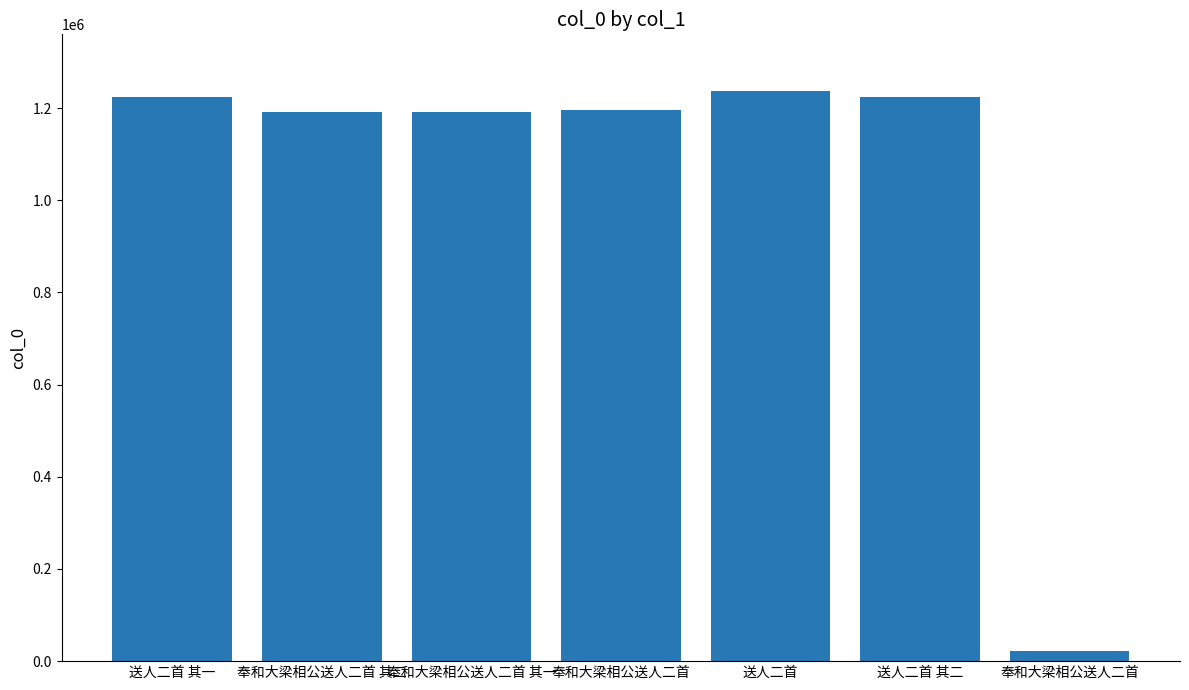

True or false: the data shows 1236232 at 送人二首.

True